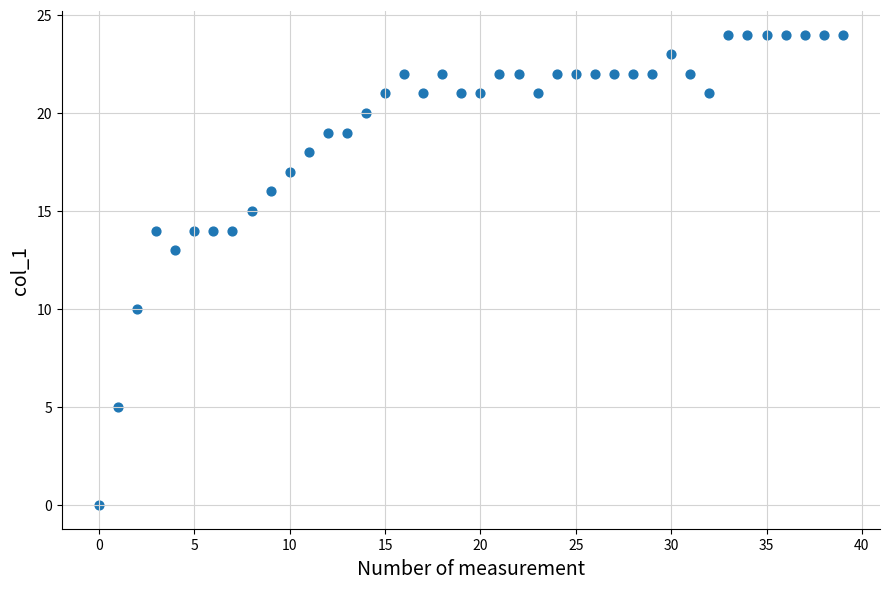

What Y value in the scatter plot is closest to 12?

13